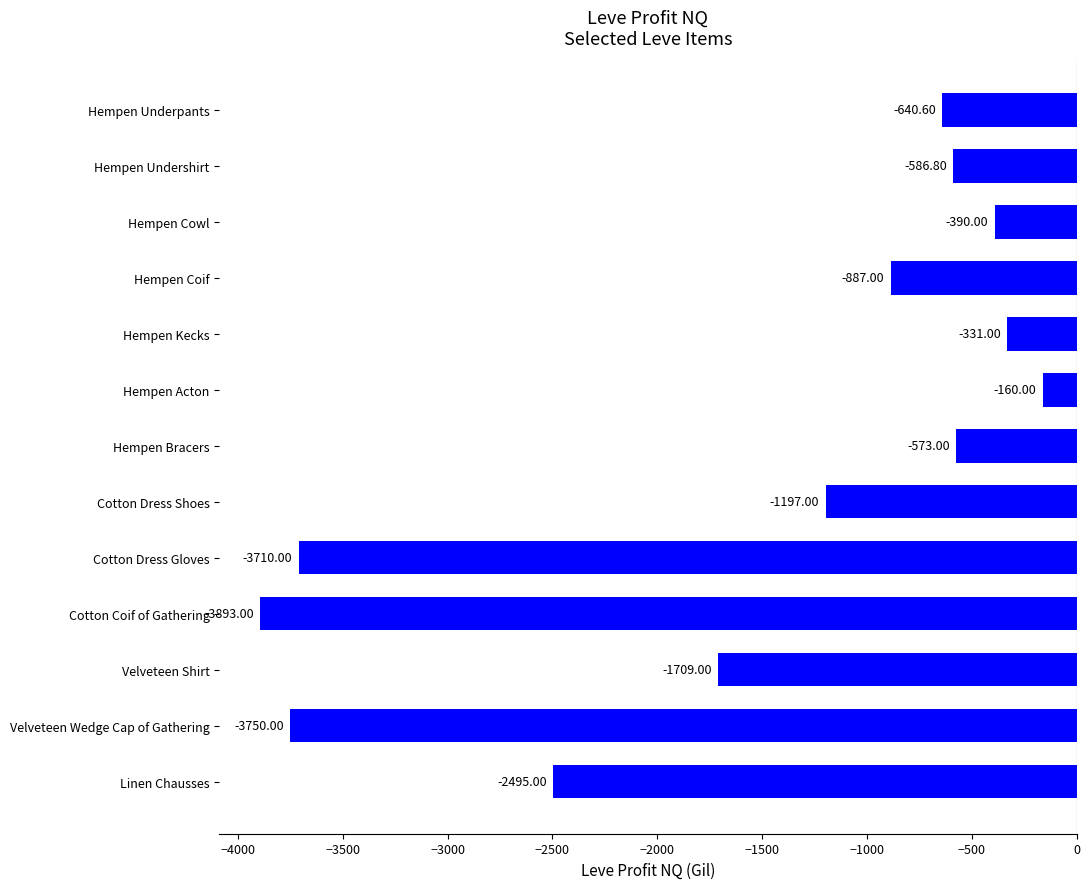

What is the smallest value displayed?

-3893.0